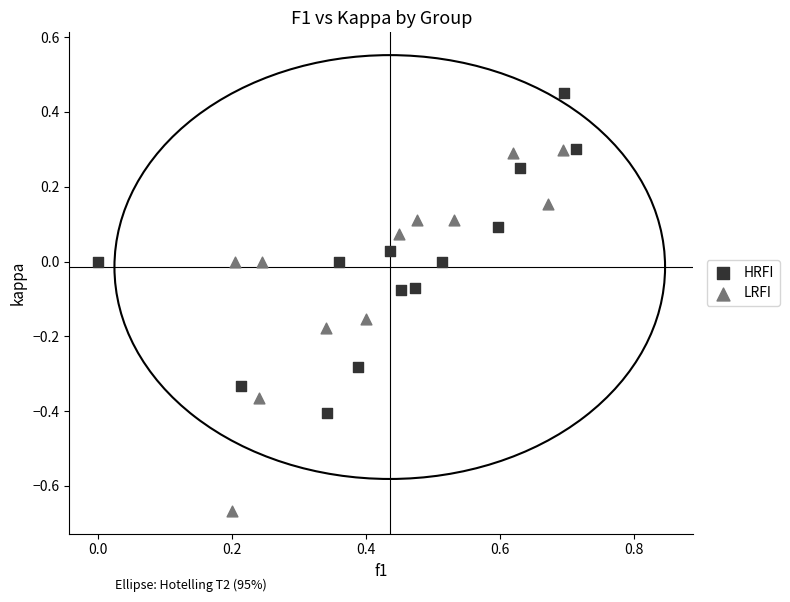

What are all the series names shown in the legend?

HRFI, LRFI